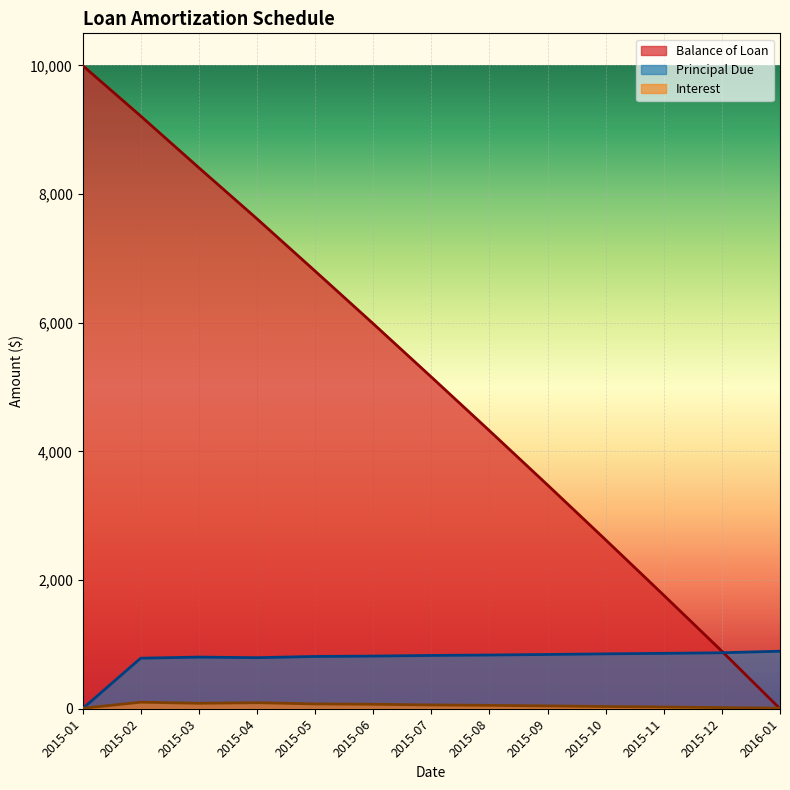

The Balance of Loan series shows 3769.2 at 2015-03. True or false?

False